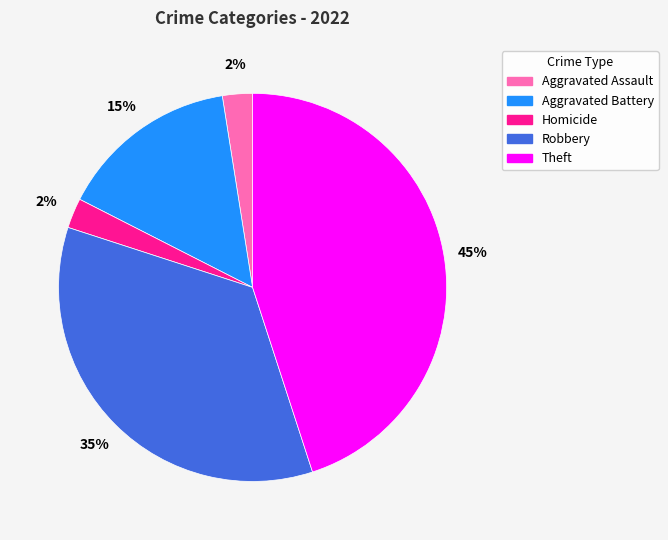

Which category has the biggest portion of the pie?

Theft